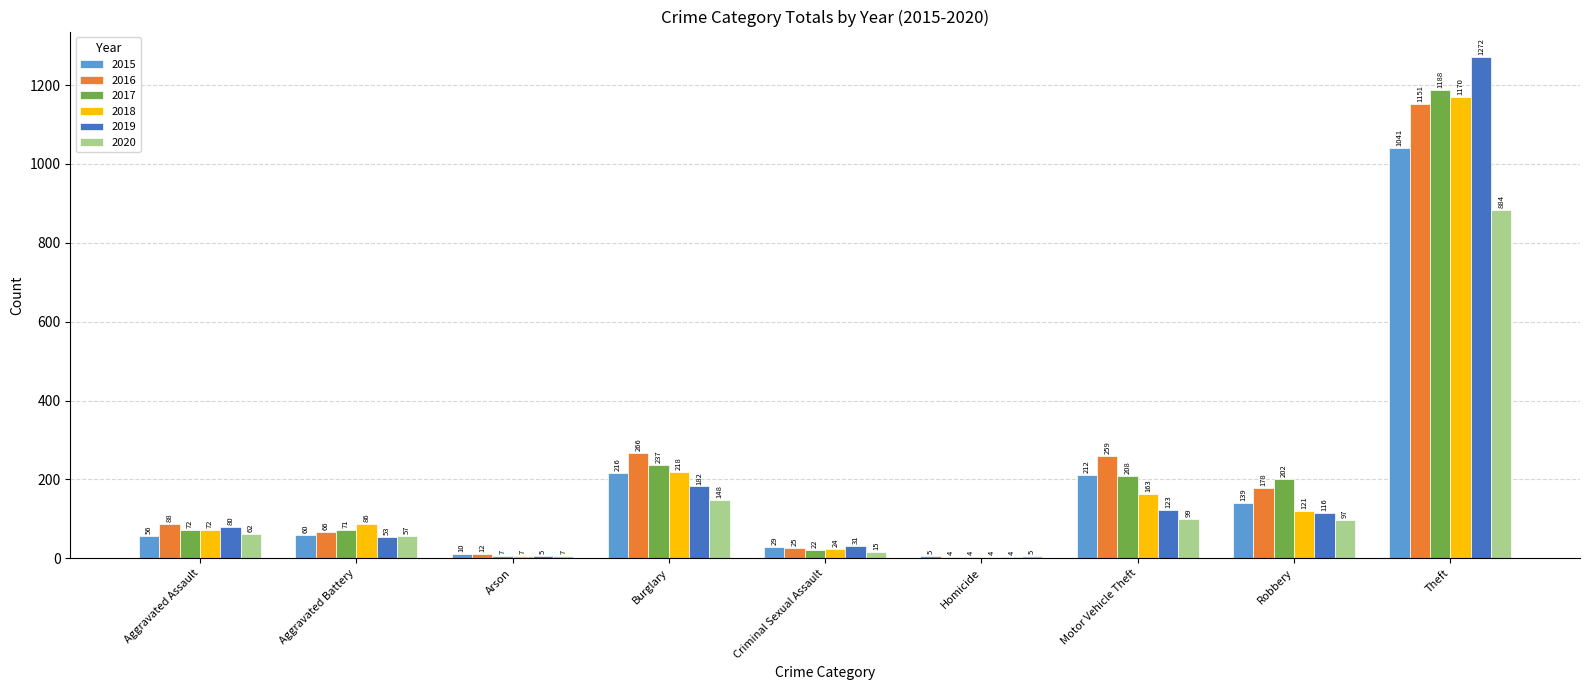

What is the sum of all 2016 values?

2049